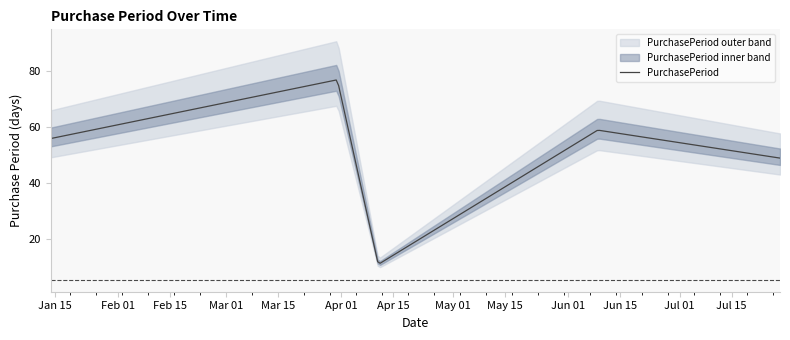

Reading left to right, list all the values displayed in this chart.

2016-01-14=56	2016-03-31=77	2016-04-11=11	2016-06-09=59	2016-07-28=49